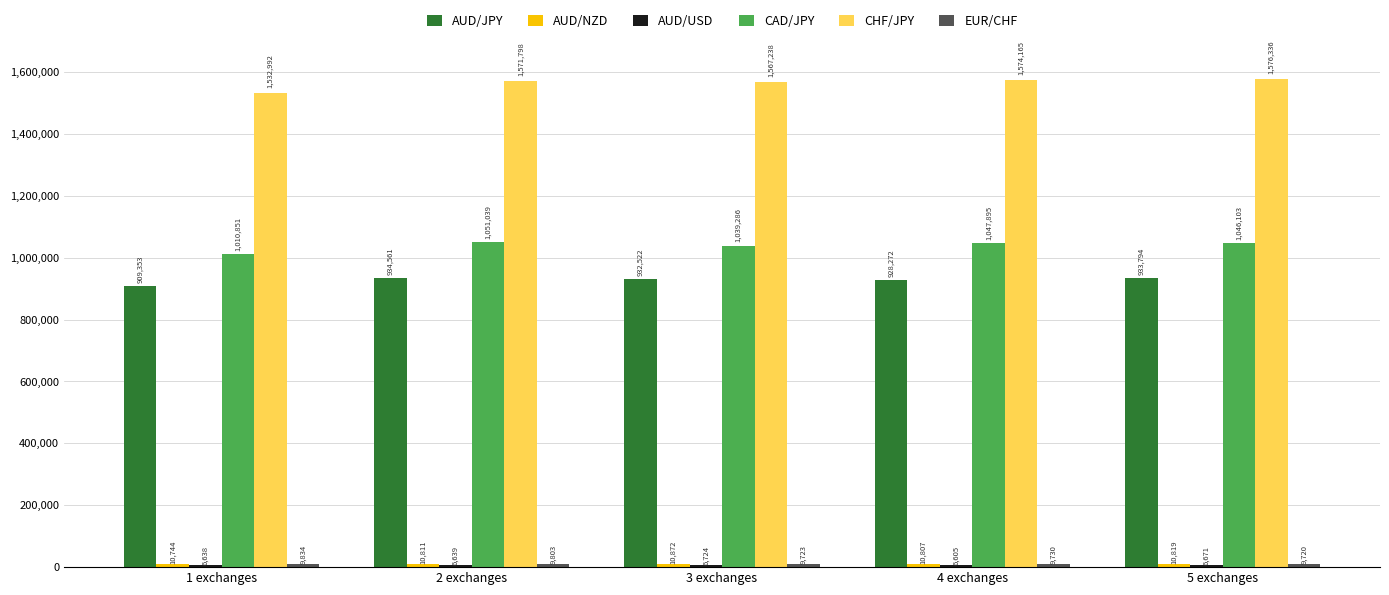

Which series has the widest spread of values?

CHF/JPY